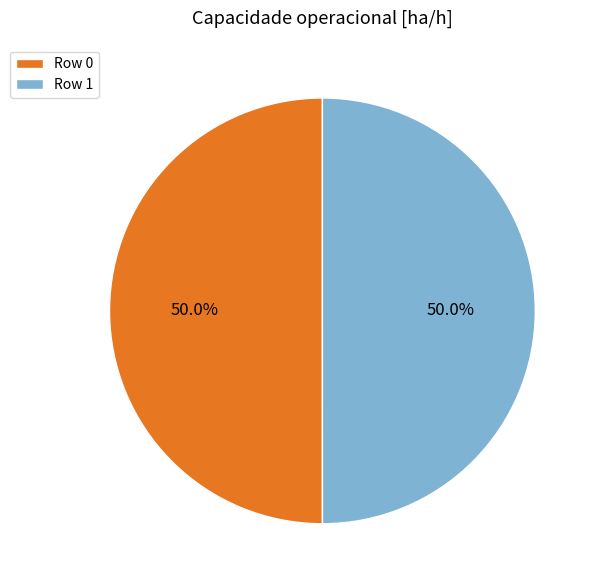

What is the ratio of the value at Row 1 to the value at Row 0?

1.0